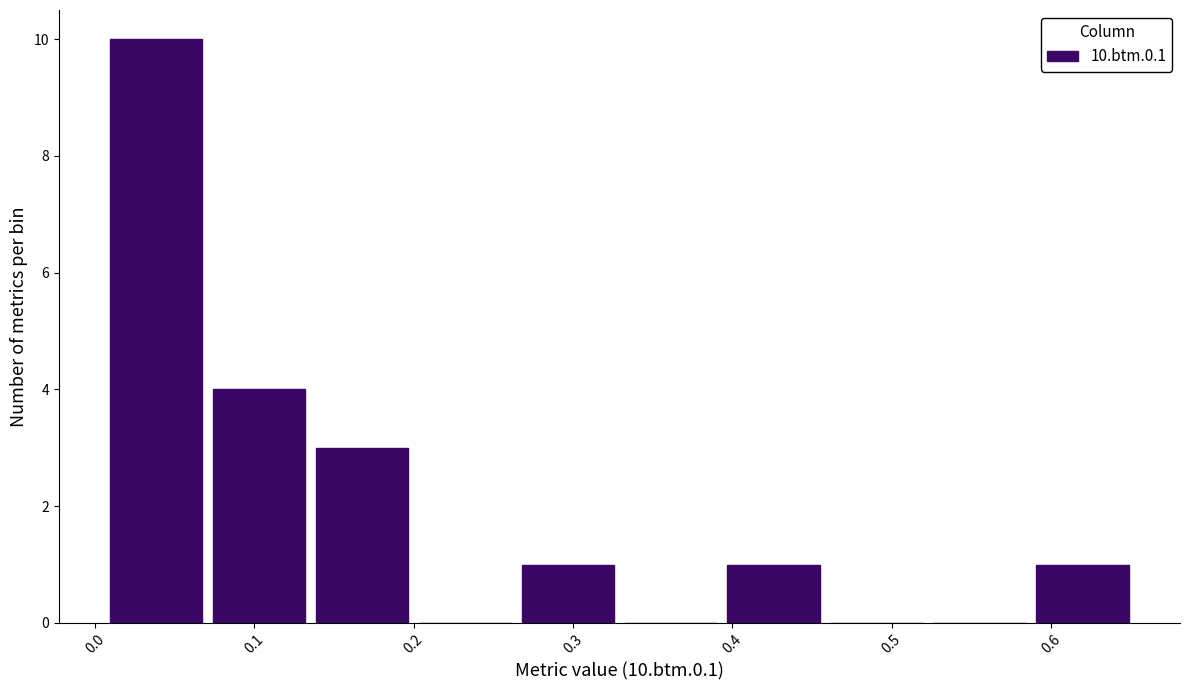

Which range on the x-axis has the tallest bar?

0.01 to 0.07